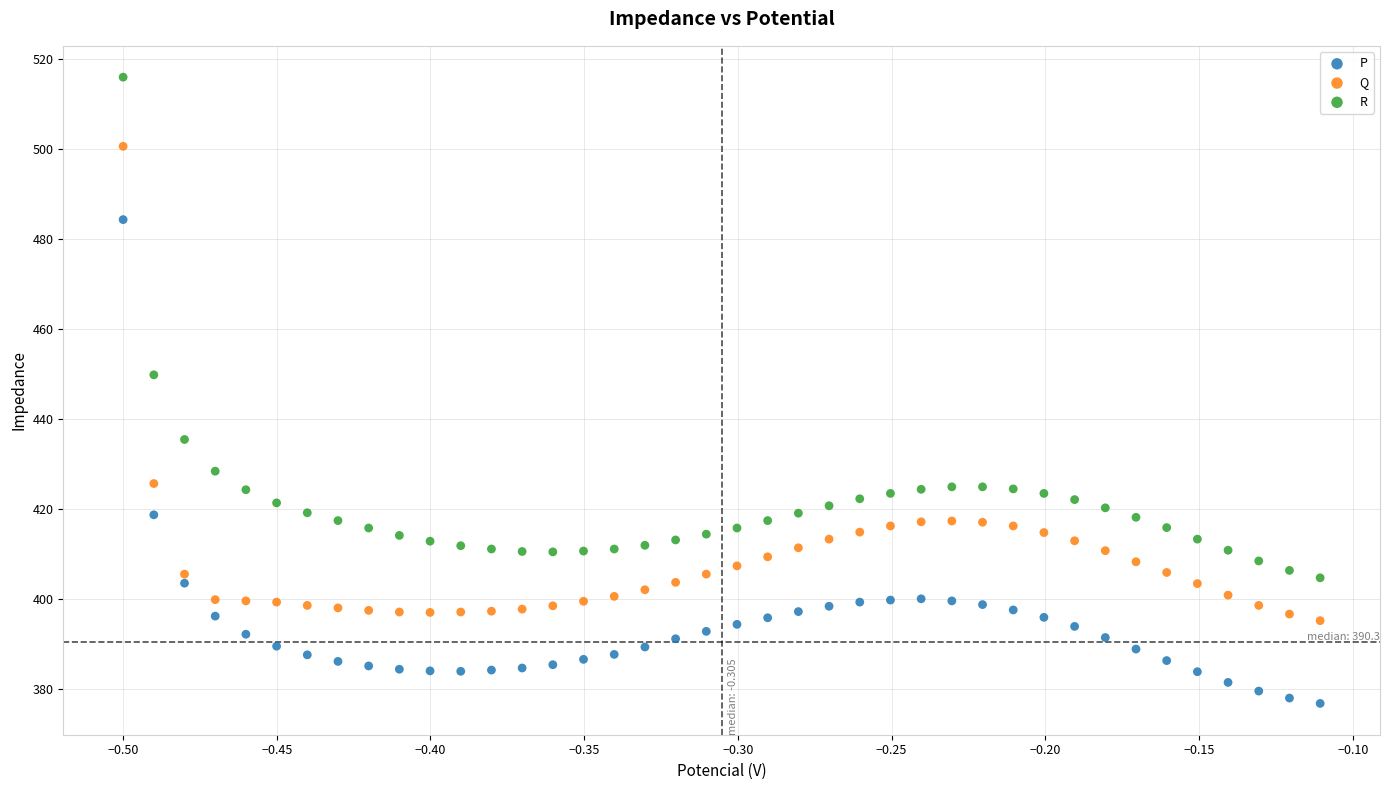

Which series has the largest Y range (max minus min)?

R